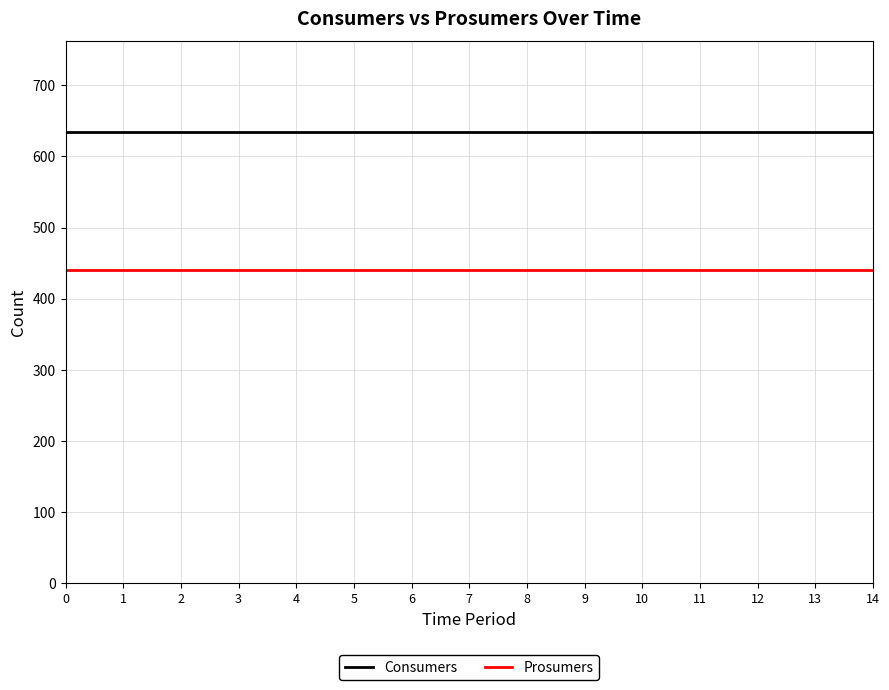

Rank the series by their maximum value, from lowest to highest.

Prosumers, Consumers